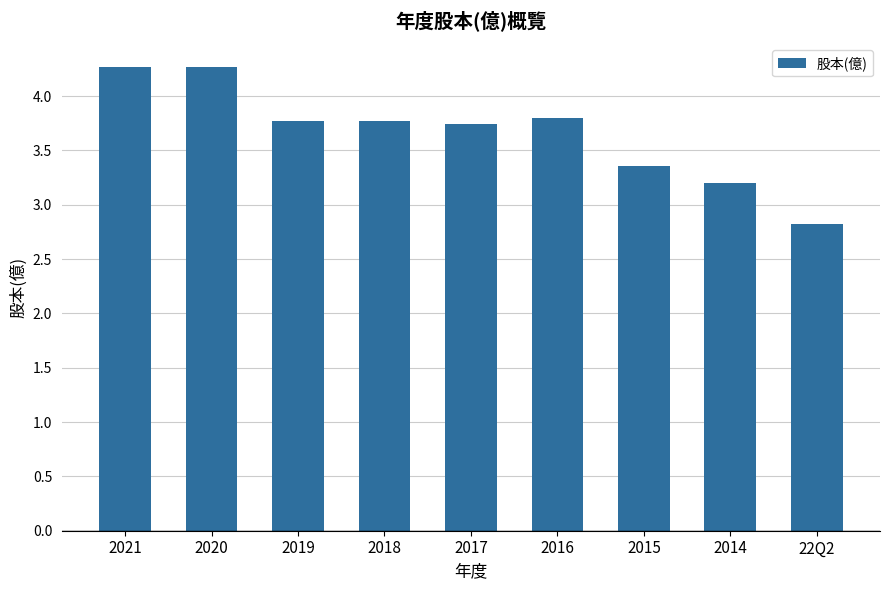

What is the value of the 3rd bar from the left?

3.8